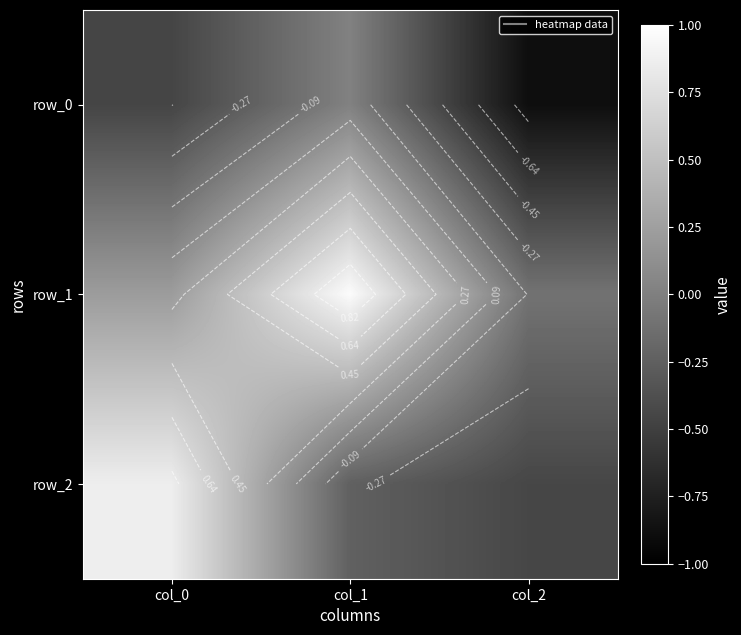

What is the sum of all row_2 values?

0.2